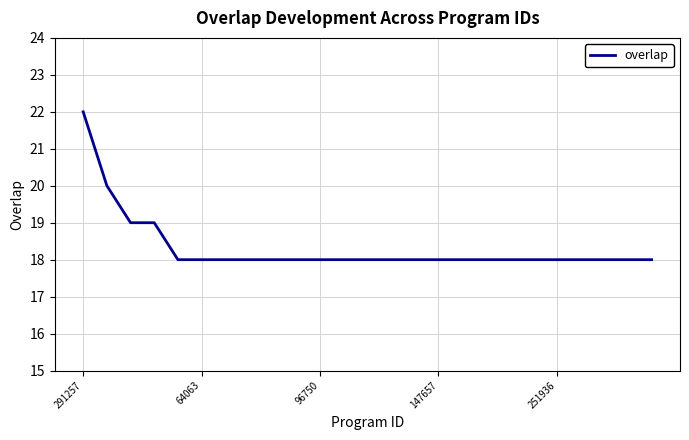

What is the difference between the maximum and minimum values?

4